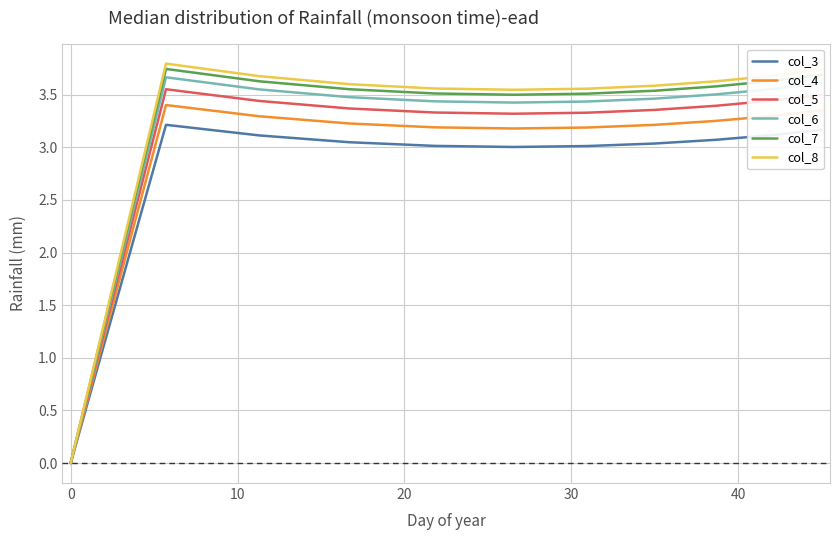

What is the highest value of the col_3 series?

3.2